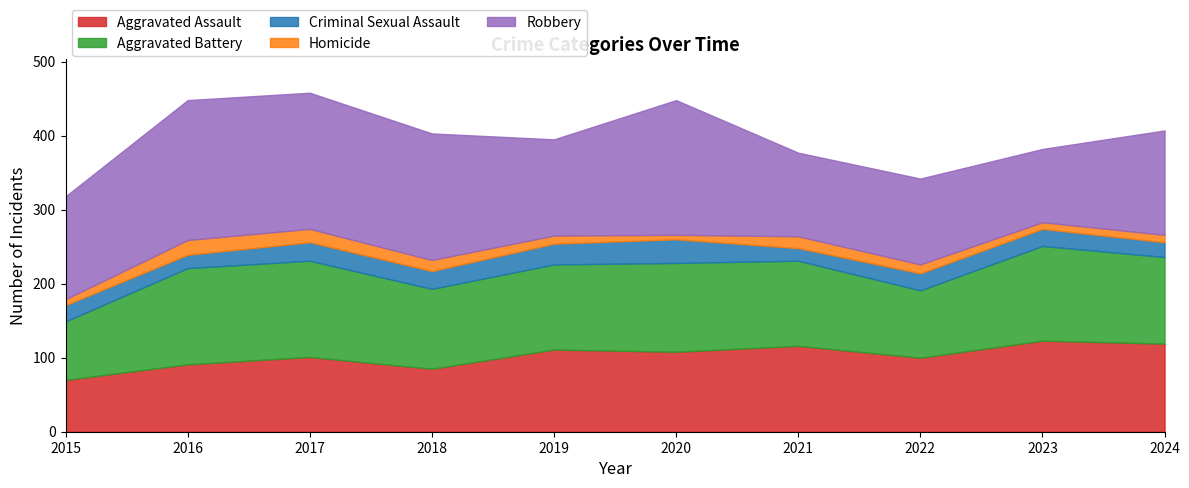

What is the total value across all series at 2018?

403